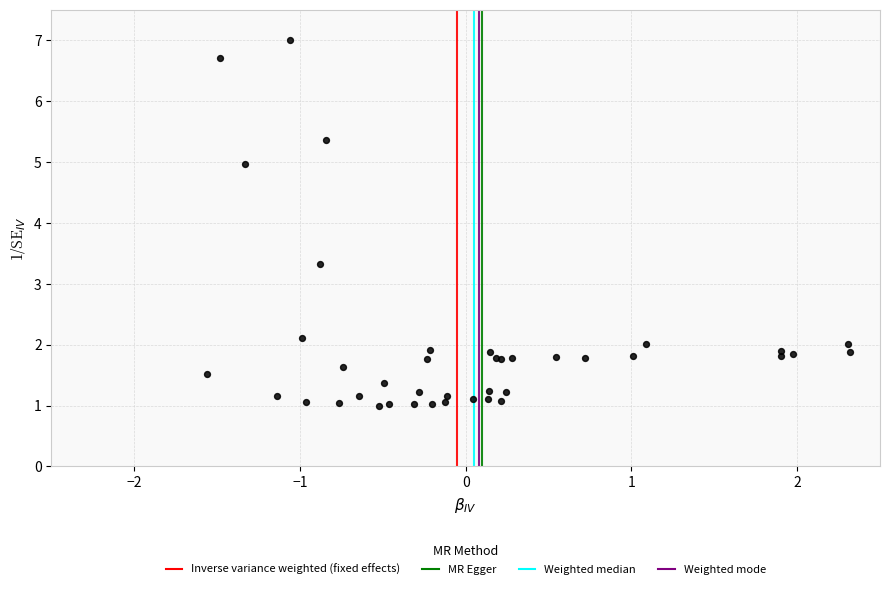

What Y value in the scatter plot is closest to 4?

3.3